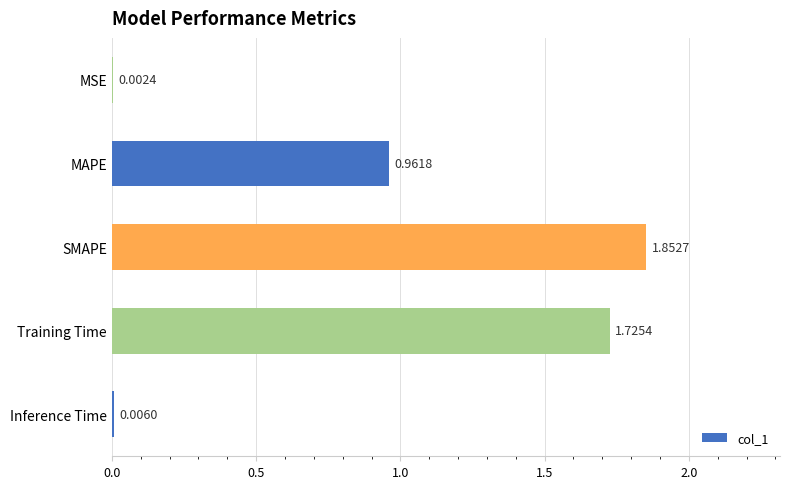

What is the change in value from Training Time to SMAPE?

+0.1